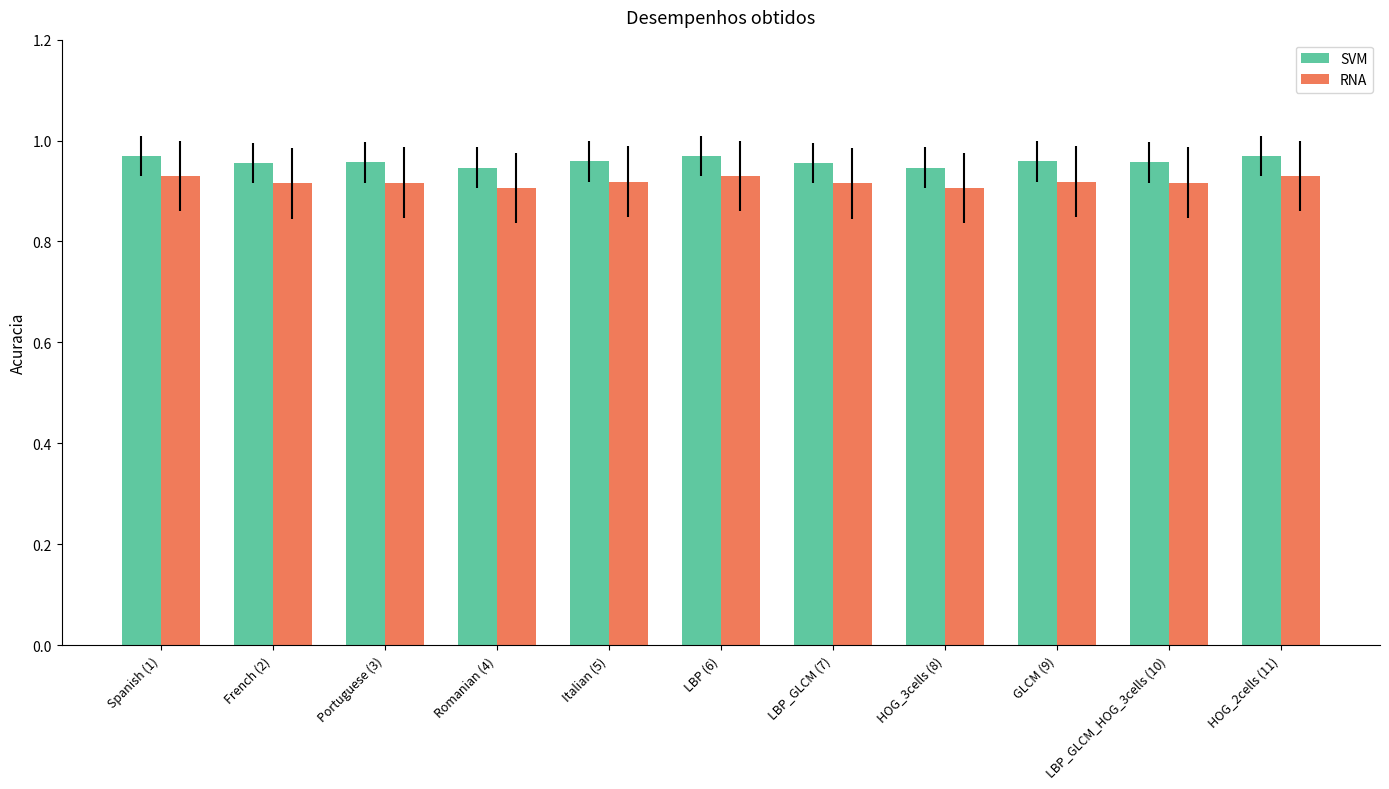

Rank the series by their average value, from lowest to highest.

RNA, SVM